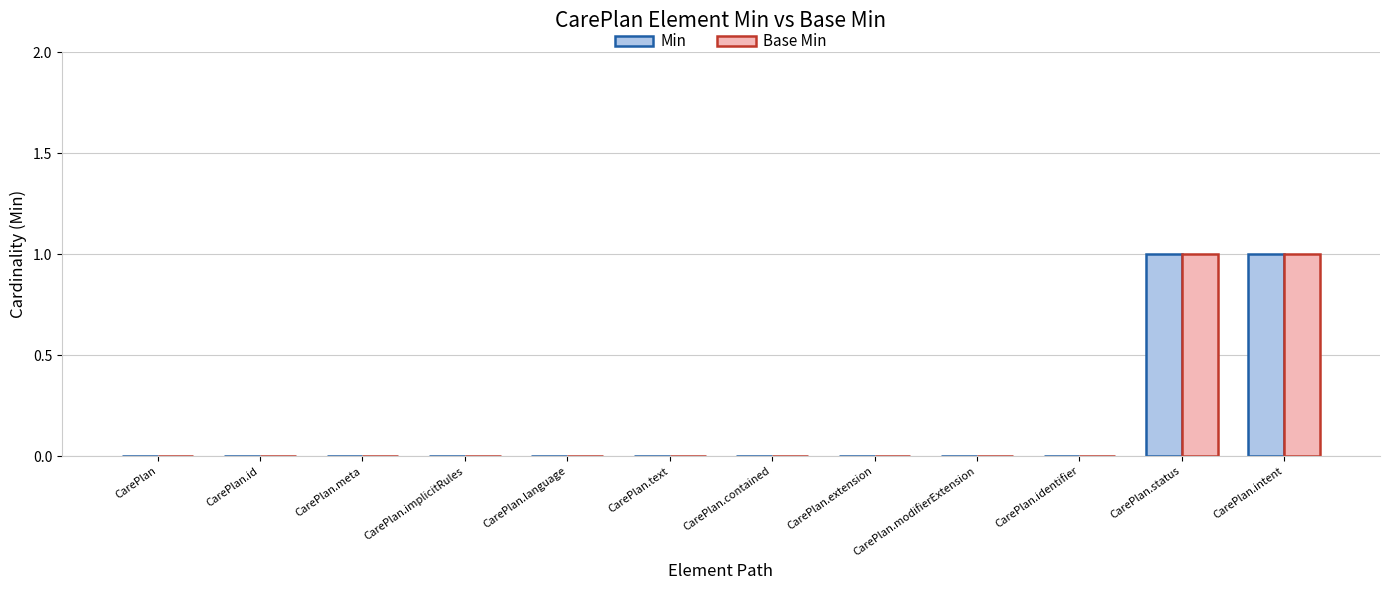

The value of Min at CarePlan.extension is 0. True or false?

True